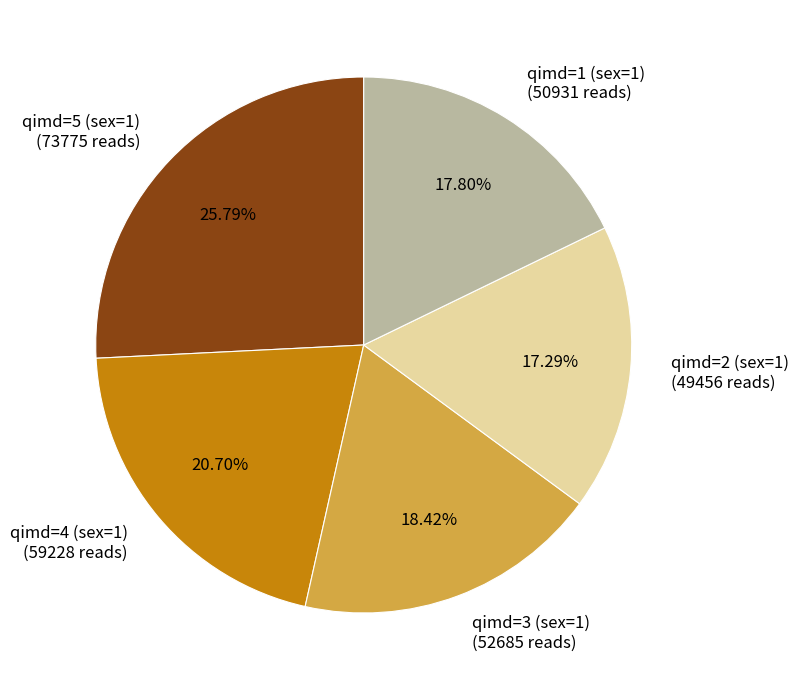

To the nearest percent, what percentage of the pie is qimd=4 (sex=1)?

21%